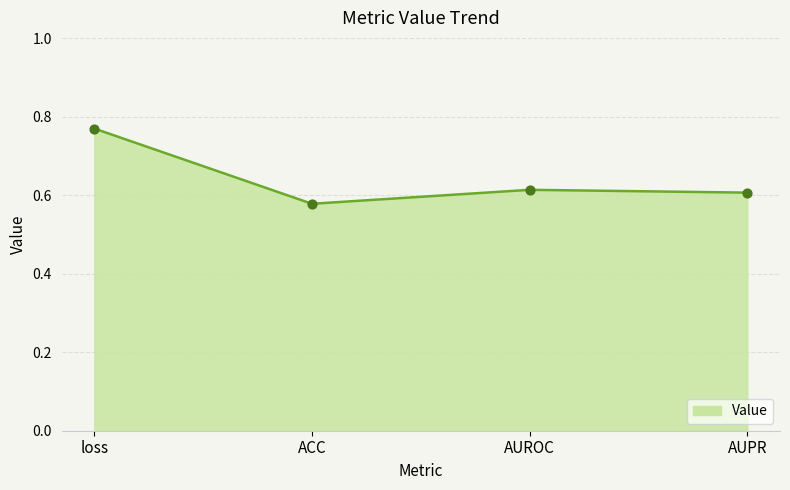

Between loss and AUPR, which is larger?

loss